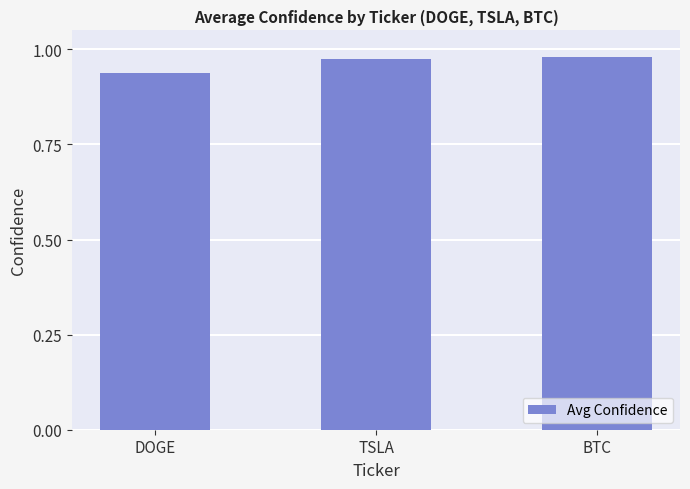

True or false: the data shows 1.5 at BTC.

False